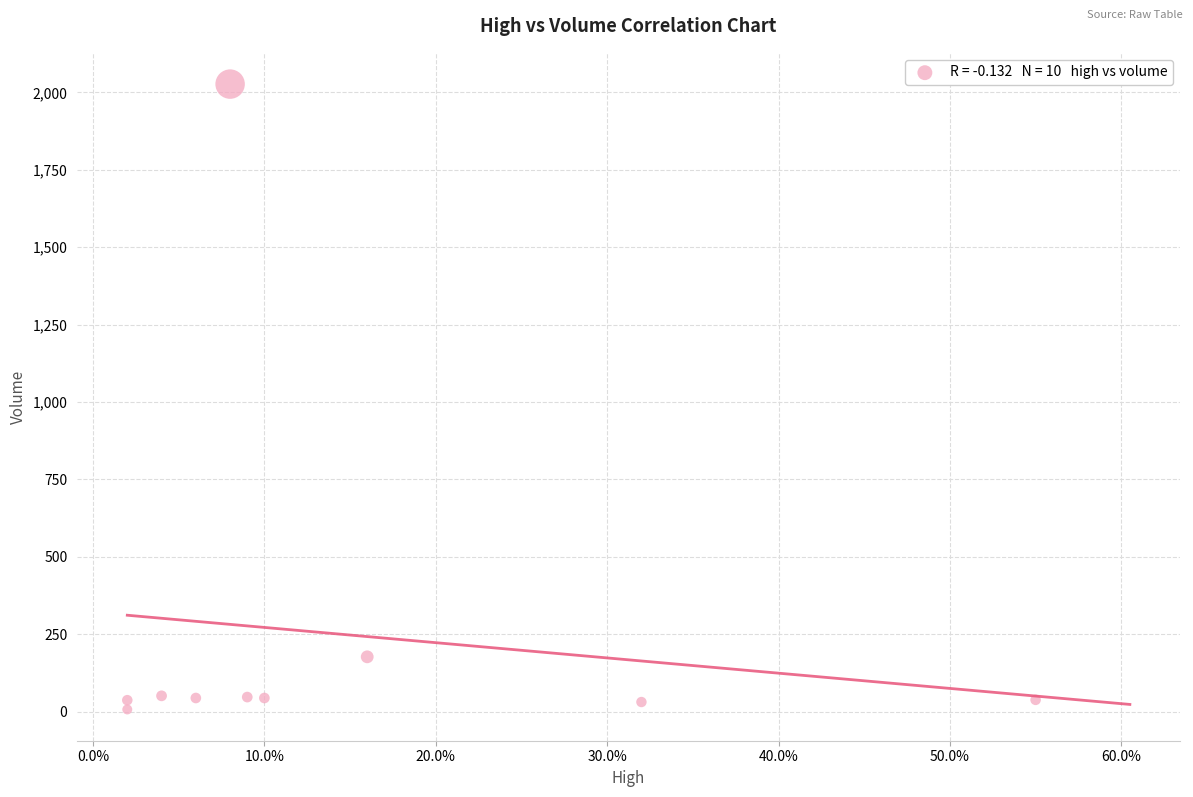

What Y value in the scatter plot is closest to 1017?

177